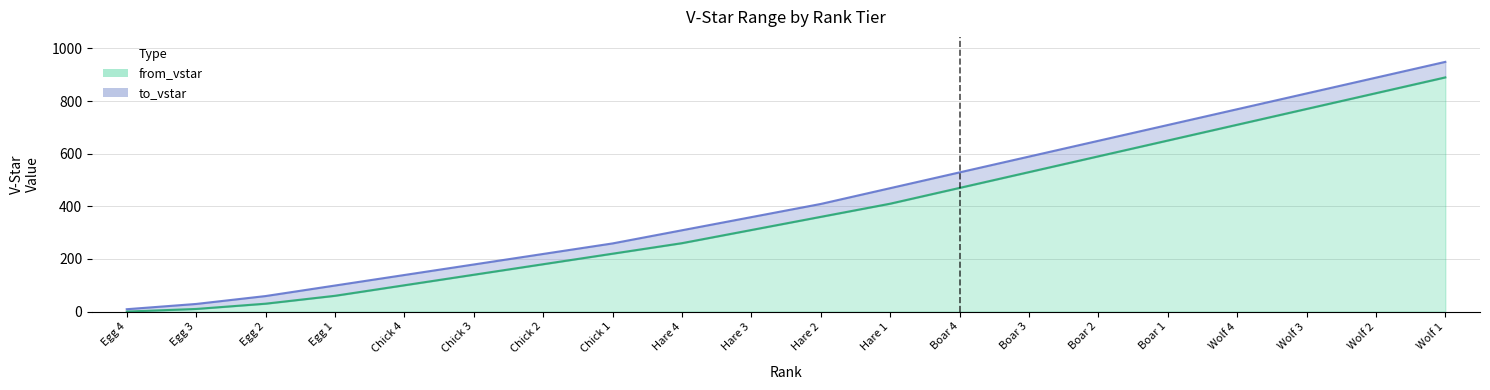

Read the to_vstar value at Chick 1, to the nearest 50.

250